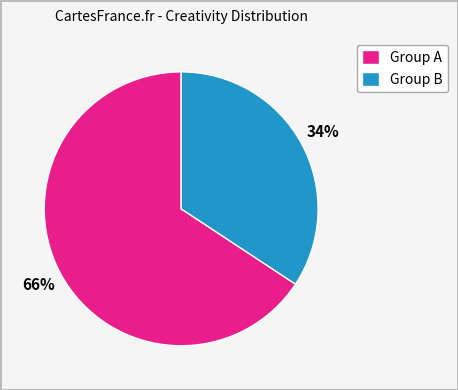

Is there a majority slice in this chart?

Yes